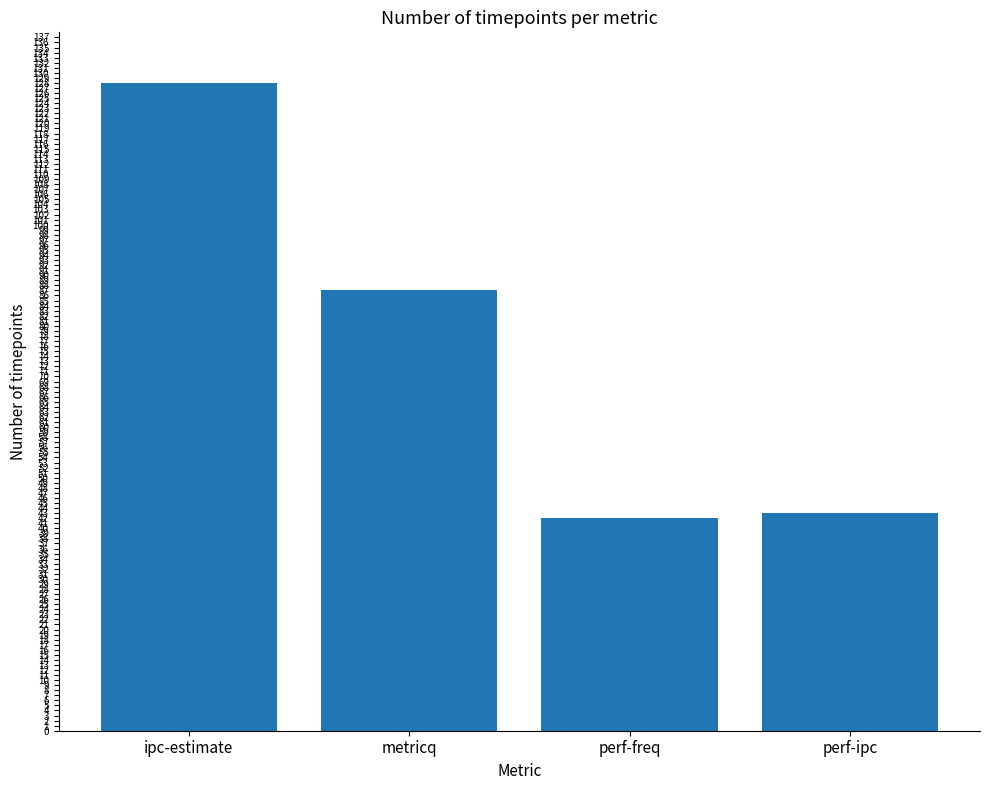

At which label is the value closest to 85?

metricq